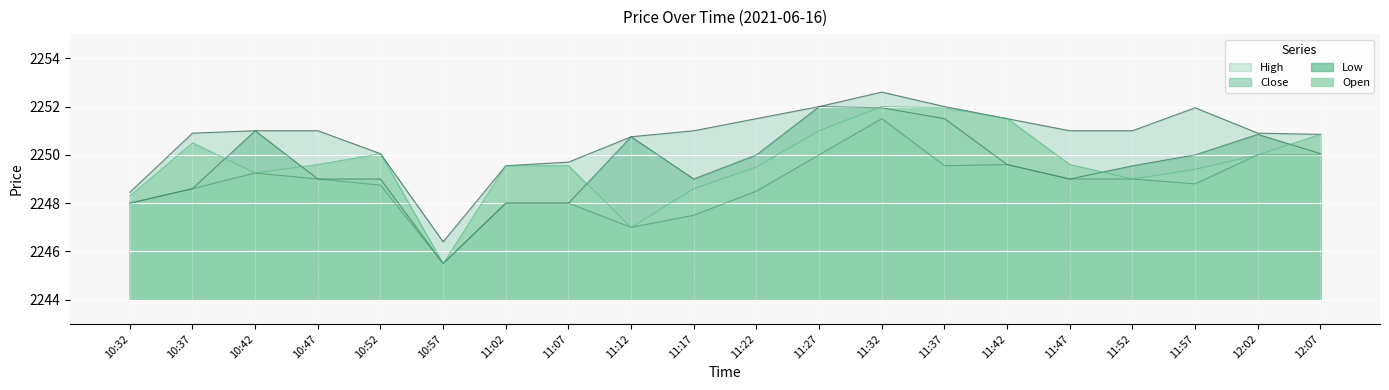

Rank the series by their maximum value, from highest to lowest.

High, Close, Open, Low